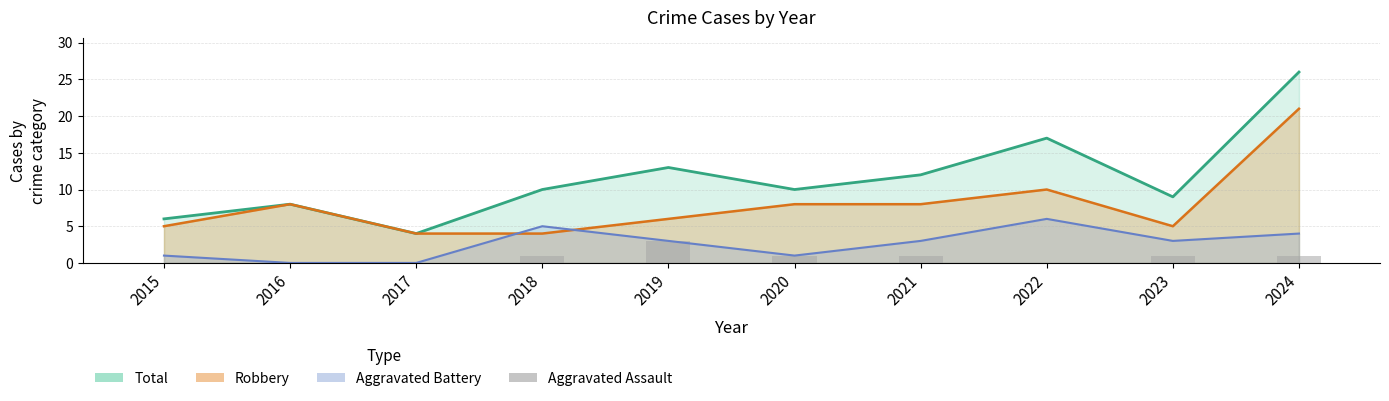

What is the difference between the maximum and second lowest values?

3